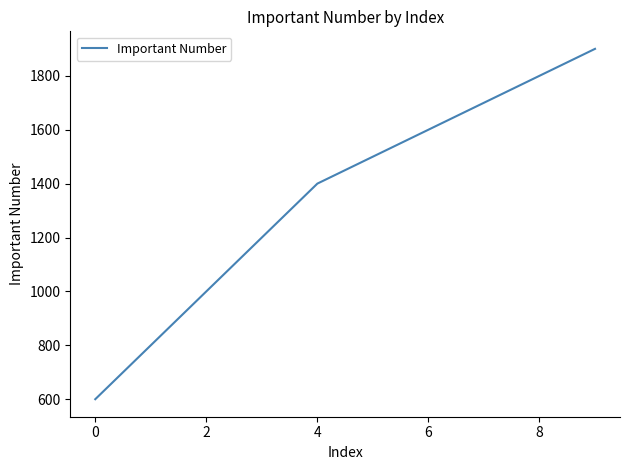

What is the maximum value shown in the chart?

1900